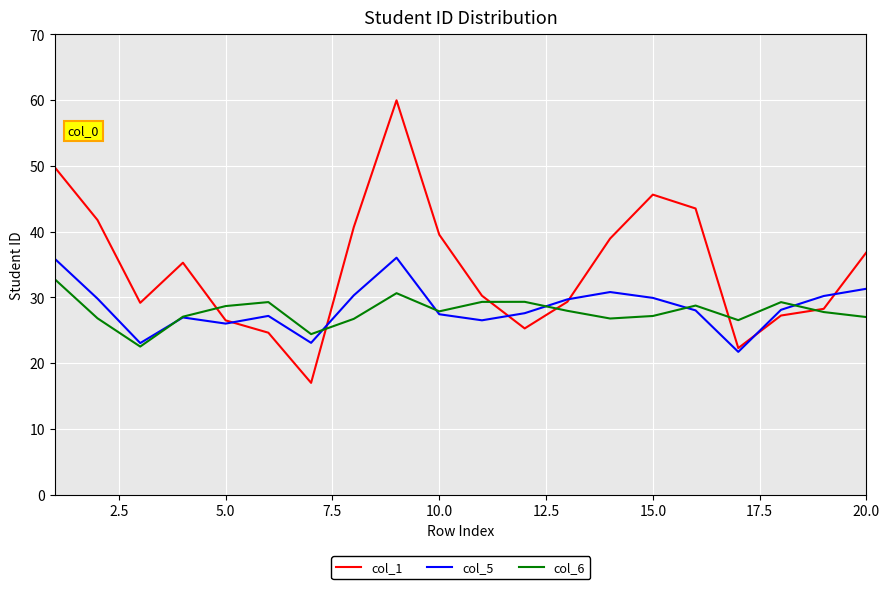

Rank the series by their maximum value, from lowest to highest.

col_6, col_5, col_1